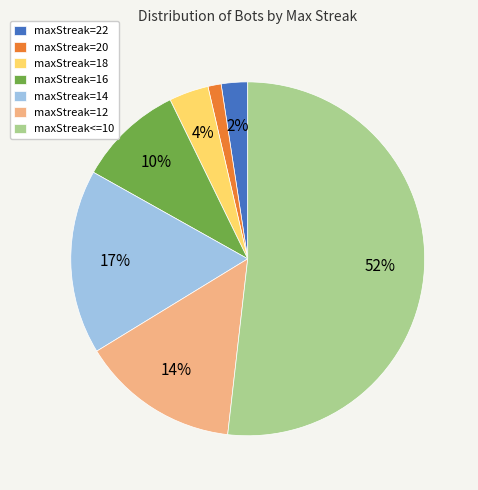

Between maxStreak=16 and maxStreak<=10, which is larger?

maxStreak<=10